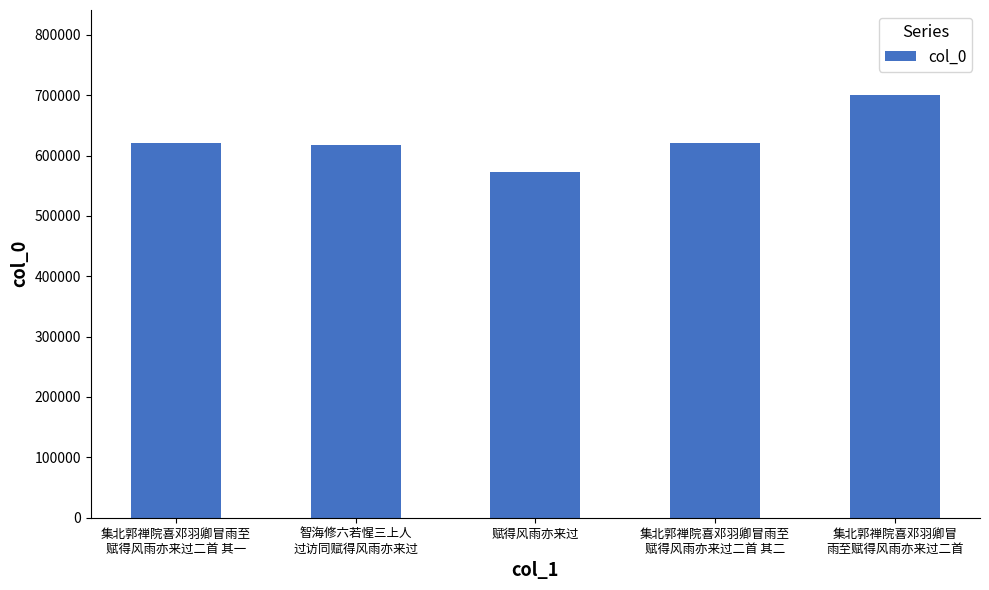

The chart shows a value of 572274 at 赋得风雨亦来过. True or false?

True